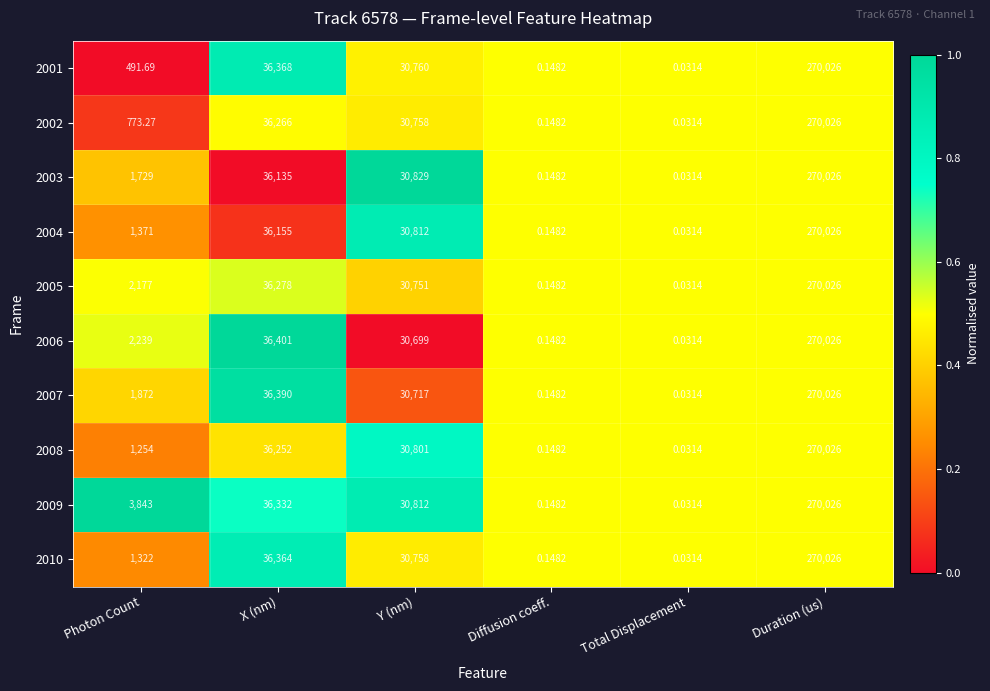

At which category is the sum across all series the highest?

Duration (us)